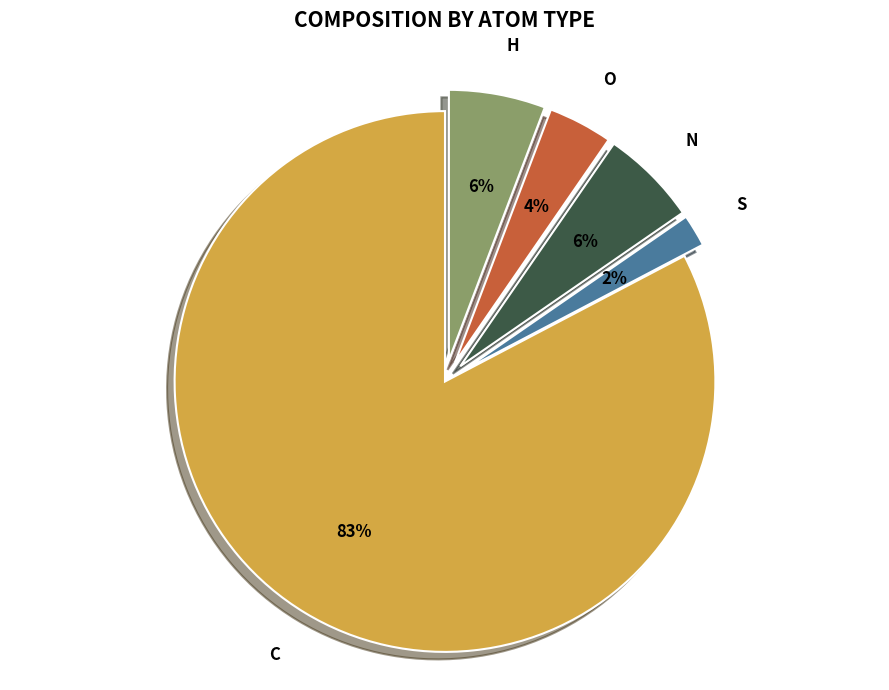

Which slice is the smallest?

S